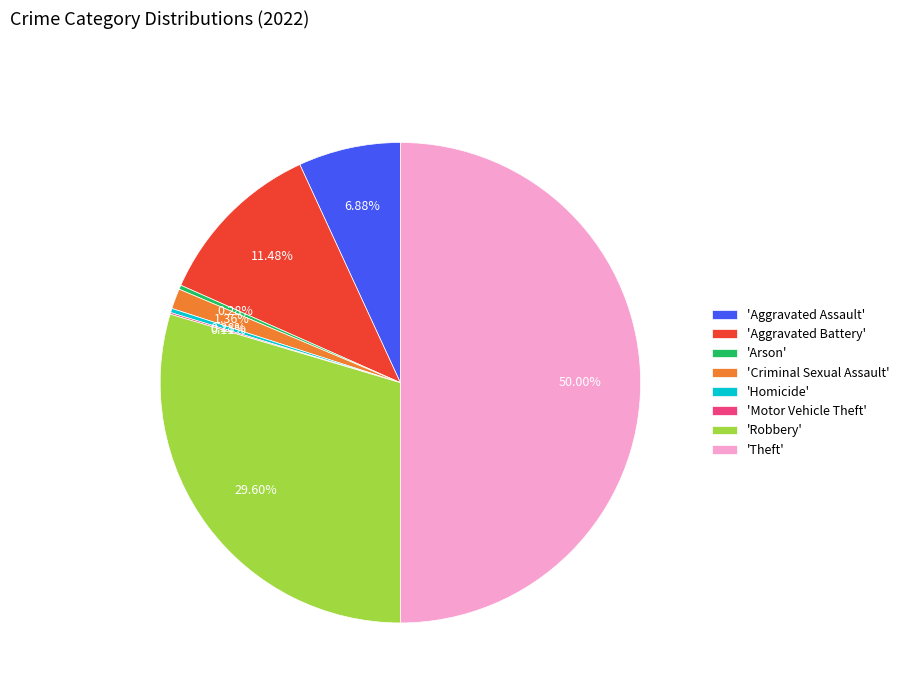

To the nearest percent, what is the average slice percentage?

12%